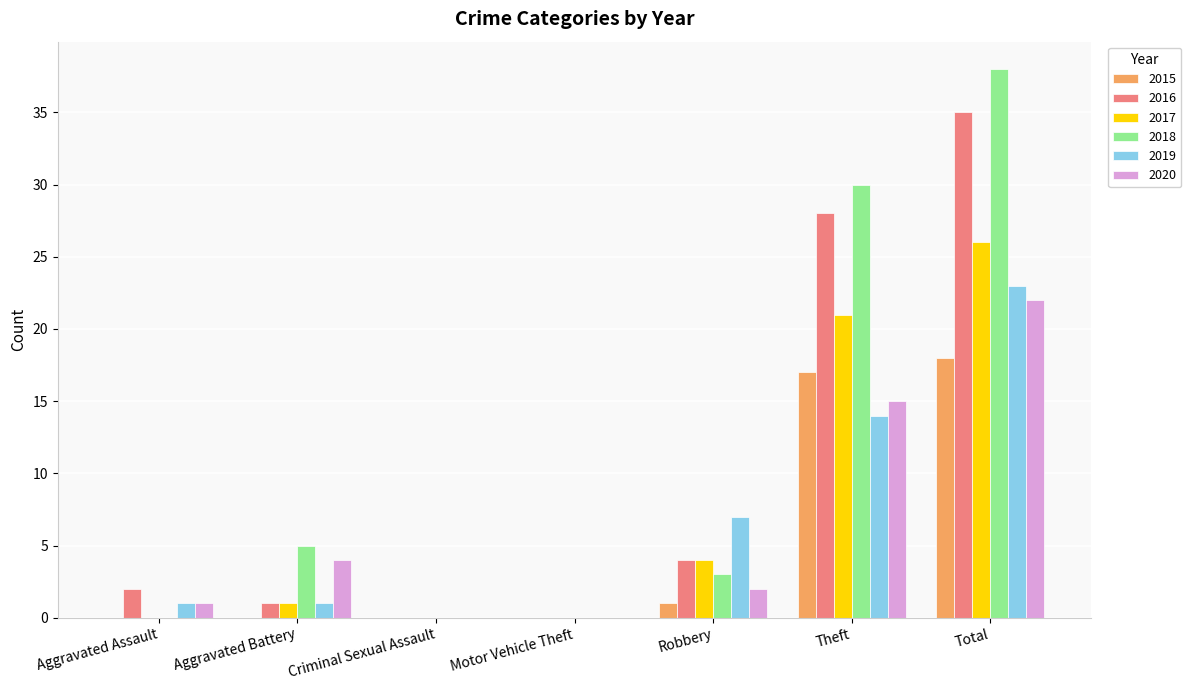

What is the difference between the 2020 values at Aggravated Battery and Robbery?

2